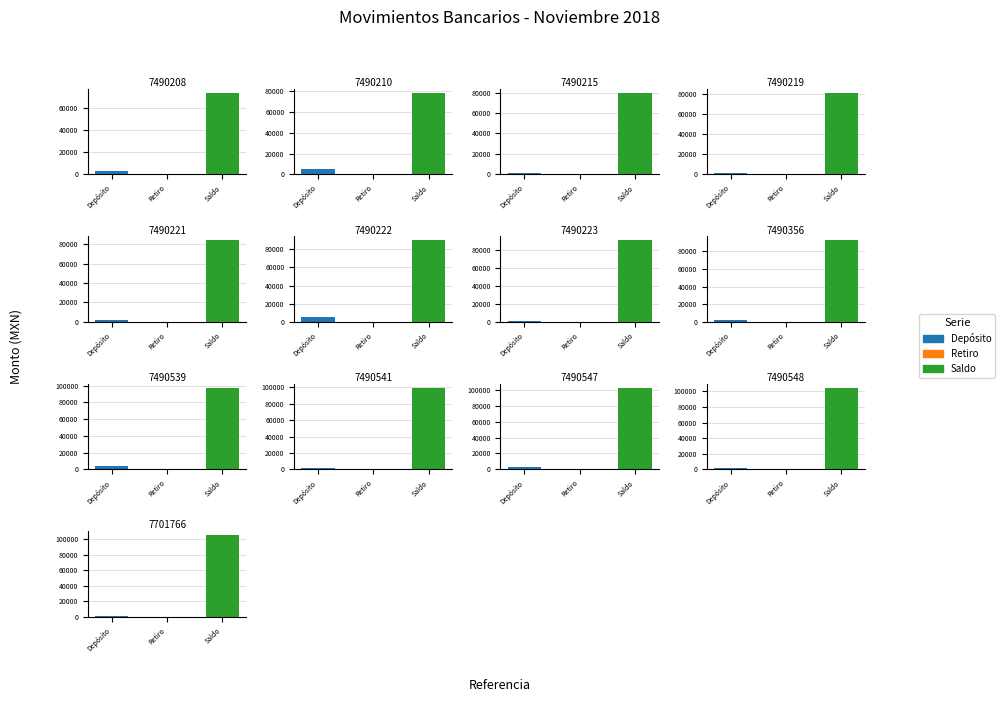

What is the highest value of the Depósito series?

5898.7